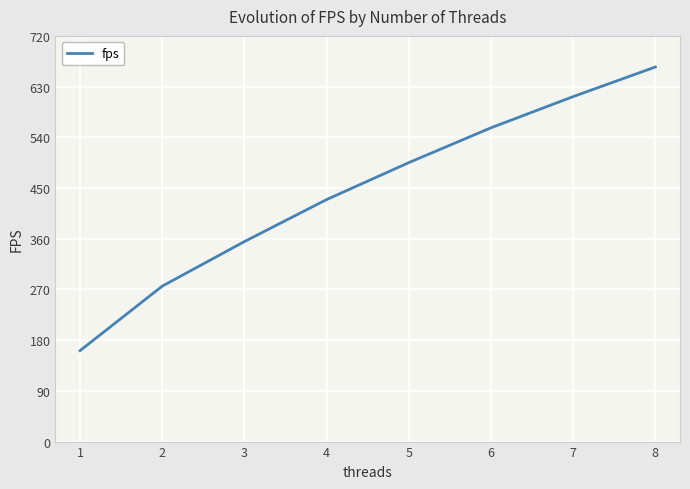

Reading left to right, list all the values displayed in this chart.

1=161.5	2=275.9	3=355.0	4=429.5	5=495.1	6=556.9	7=612.3	8=664.8